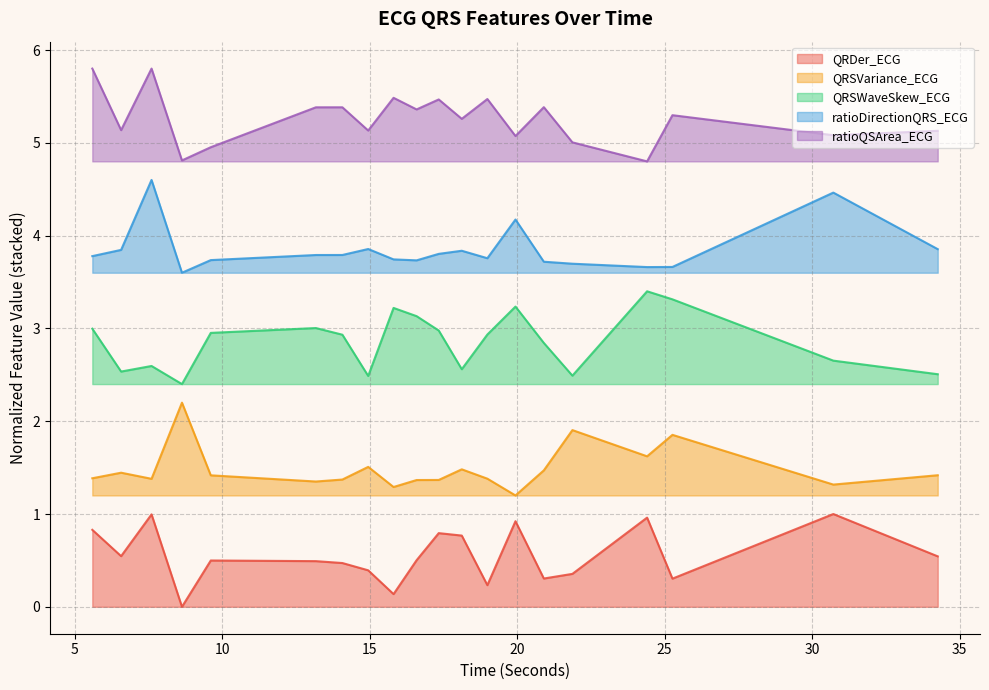

Rank the series by their maximum value, from highest to lowest.

ratioQSArea_ECG, ratioDirectionQRS_ECG, QRSWaveSkew_ECG, QRSVariance_ECG, QRDer_ECG